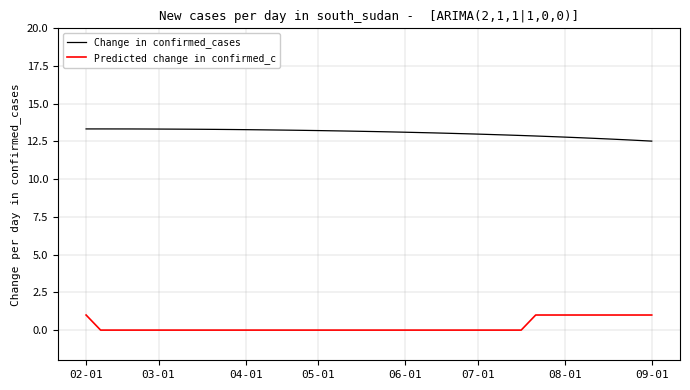

Which series has the largest total across all categories?

Change in confirmed_cases